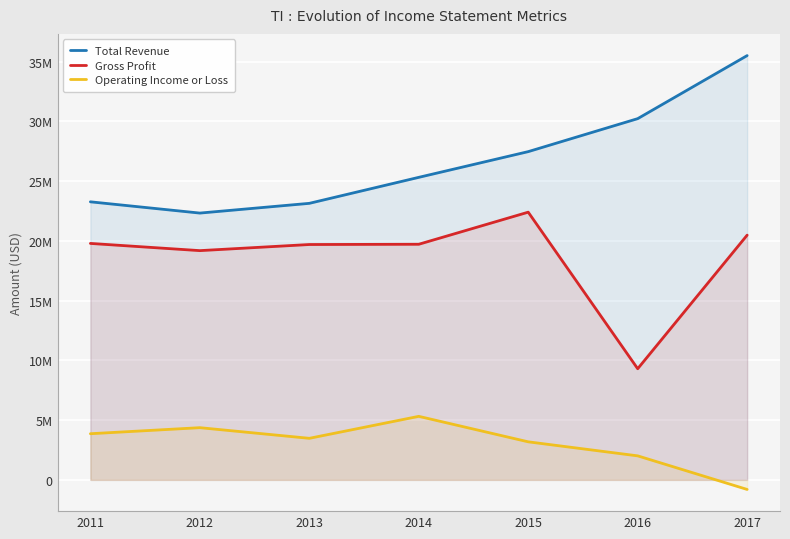

The value of Operating Income or Loss at 2017 is -183659. True or false?

False